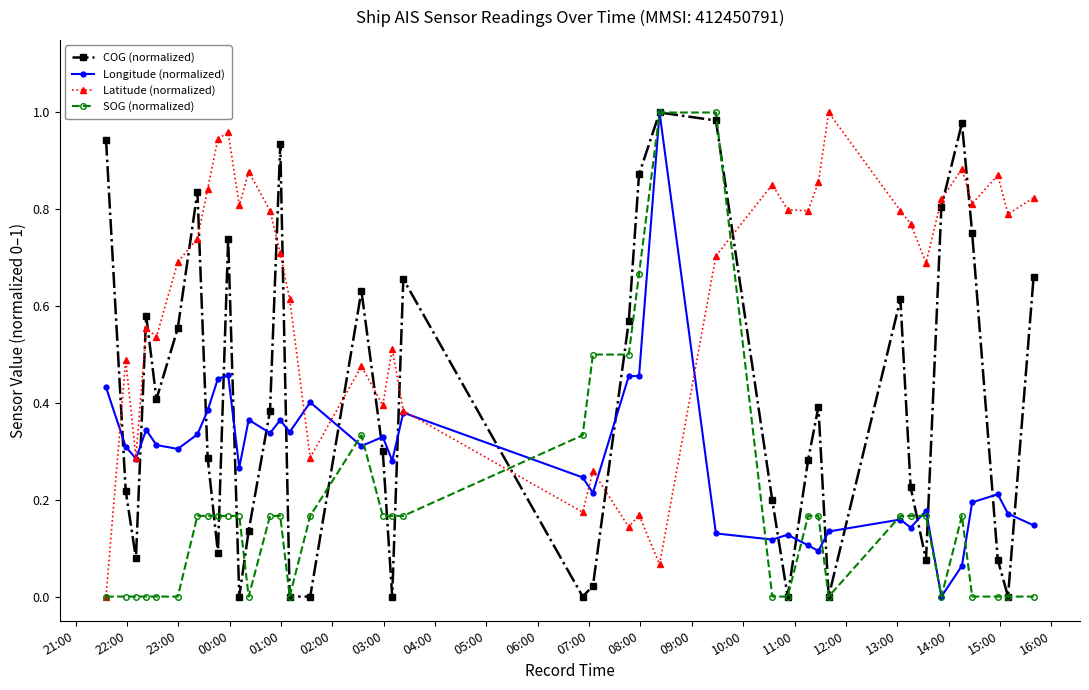

List the series in order of their overall mean, lowest first.

SOG (normalized), Longitude (normalized), COG (normalized), Latitude (normalized)